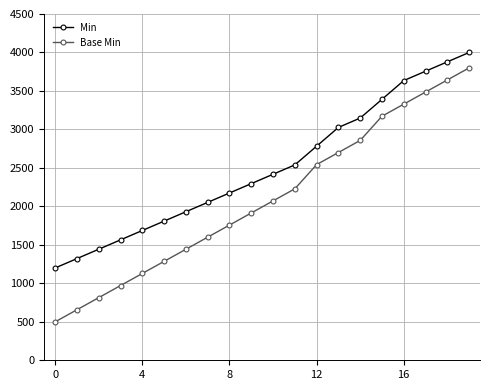

Reading left to right, extract all data points from this chart.

Min: 1200.0	1321.7	1443.5	1565.2	1687.0	1808.7	1930.4	2052.2	2173.9	2295.7	2417.4	2539.1	2782.6	3026.1	3147.8	3391.3	3634.8	3756.5	3878.3	4000.0
Base Min: 500.0	657.1	814.3	971.4	1128.6	1285.7	1442.9	1600.0	1757.1	1914.3	2071.4	2228.6	2542.9	2700.0	2857.1	3171.4	3328.6	3485.7	3642.9	3800.0